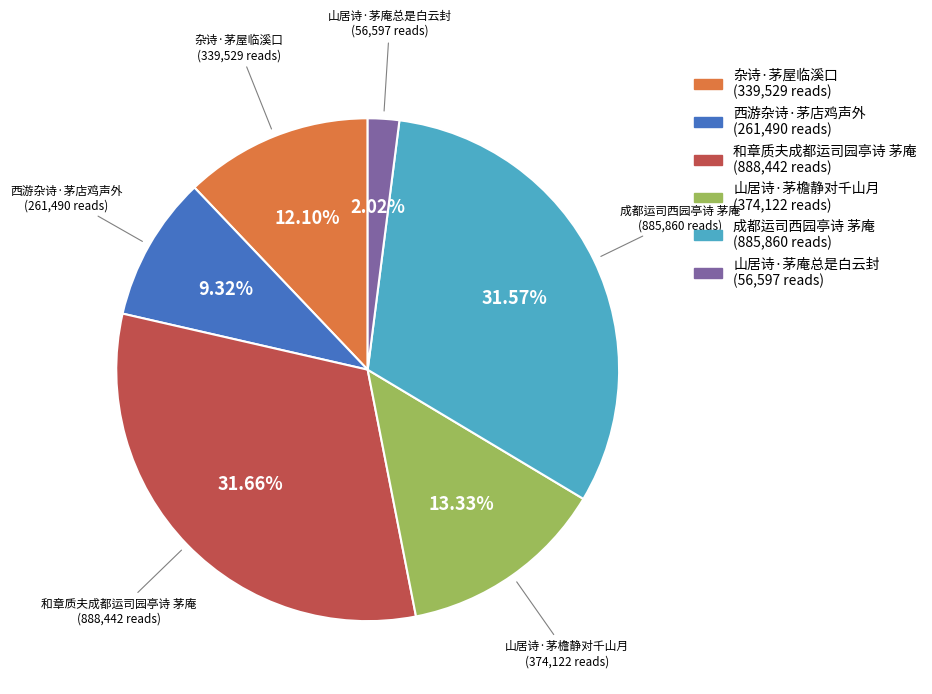

Which category has the smallest portion of the pie?

山居诗·茅庵总是白云封